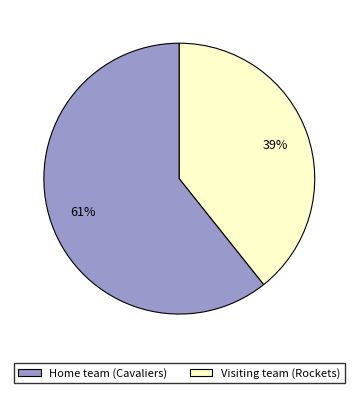

To the nearest percent, what portion does Home team (Cavaliers) represent?

61%